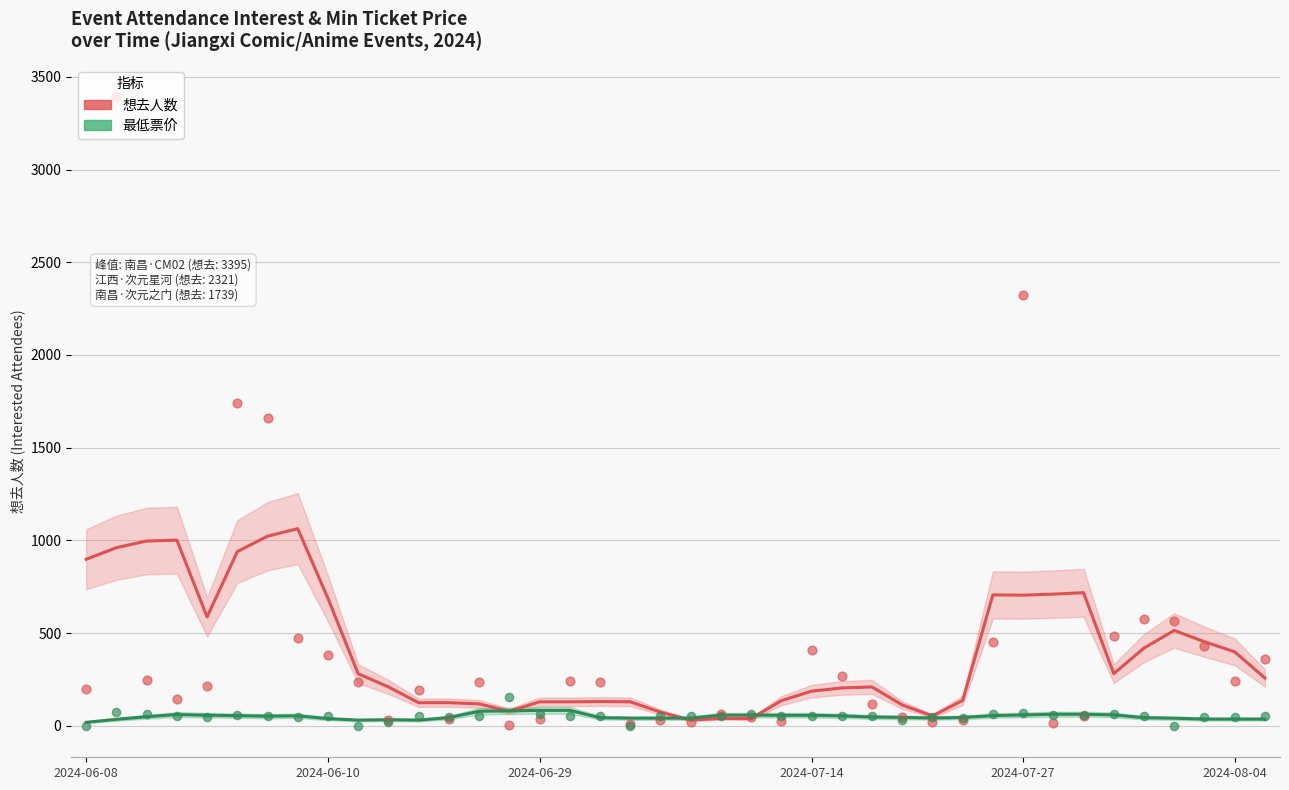

Which series contains the lowest Y value?

最低票价